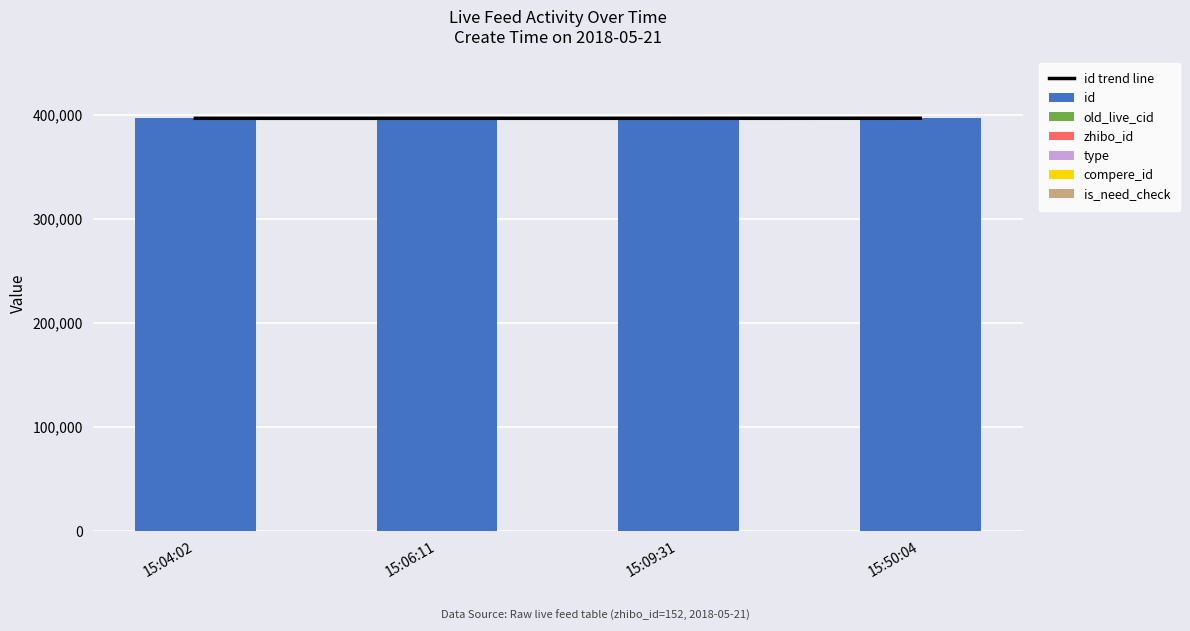

What is the spread (max minus min) of values at 15:50:04?

396399